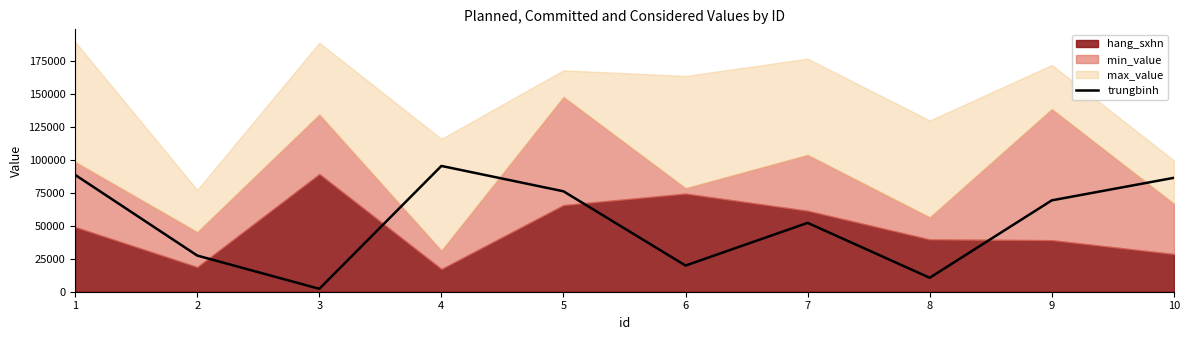

What value does the data have at 5?

76284